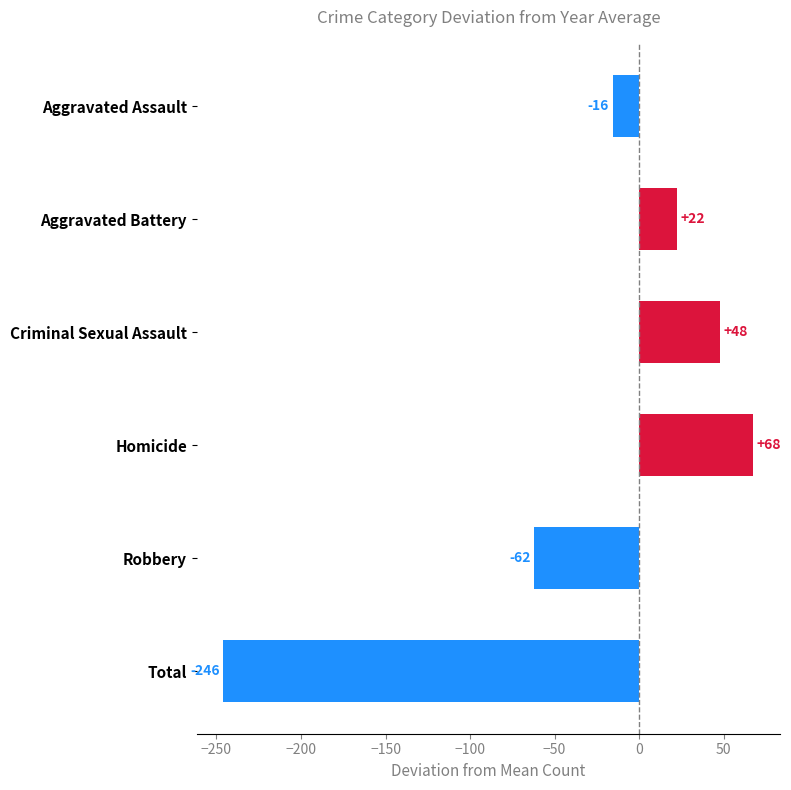

Rank the categories by value from lowest to highest.

Total, Robbery, Aggravated Assault, Aggravated Battery, Criminal Sexual Assault, Homicide